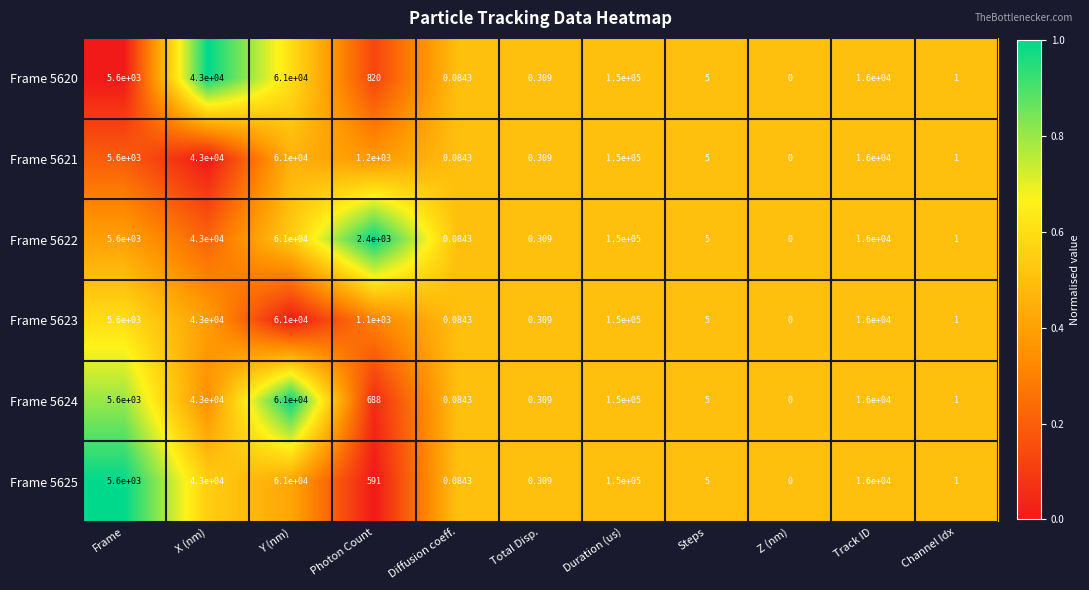

List the labels in order of Frame 5622 value, smallest first.

Z (nm), Diffusion coeff., Total Disp., Channel Idx, Steps, Photon Count, Frame, Track ID, X (nm), Y (nm), Duration (us)